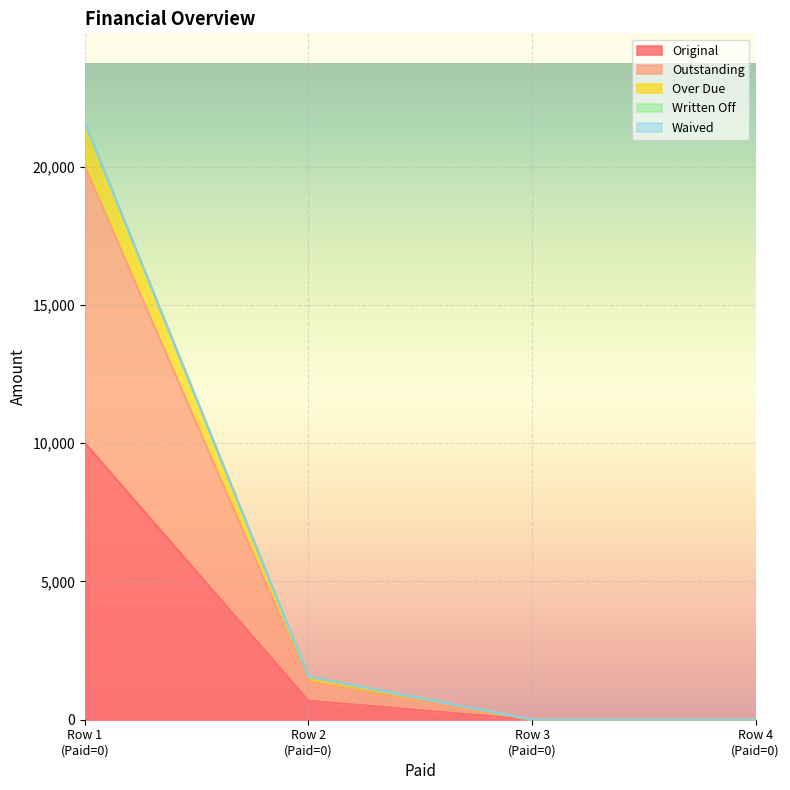

True or false: Original and Outstanding cross at least once.

False